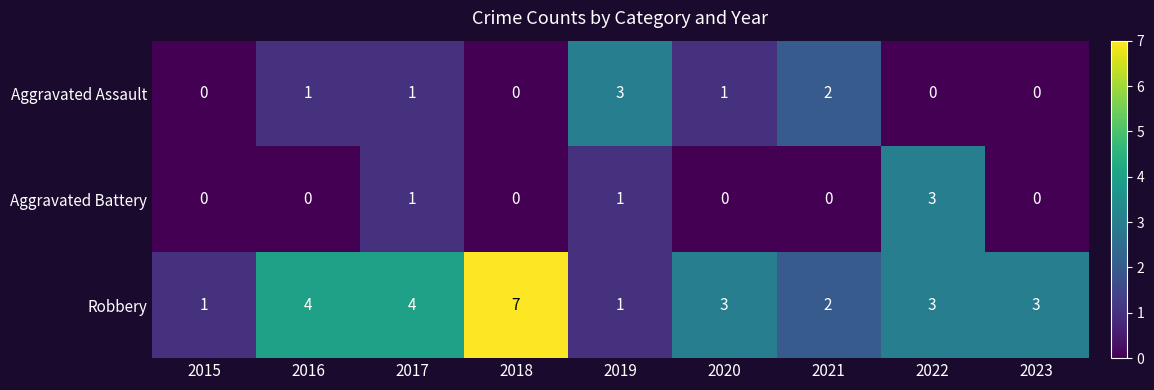

At which category is the sum across all series the highest?

2018